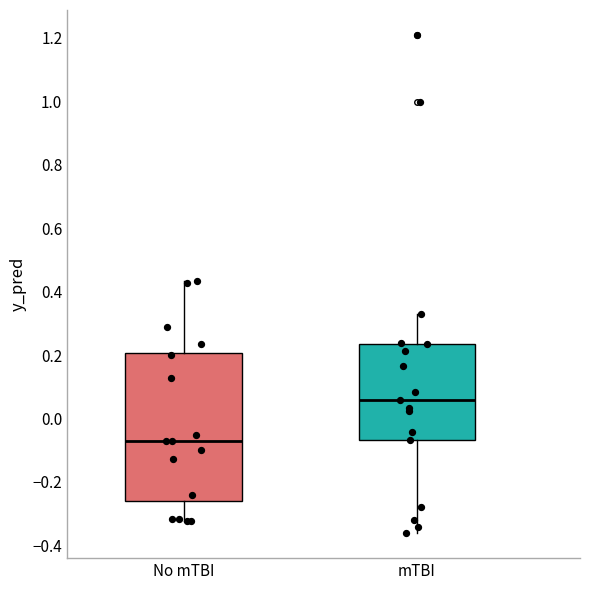

Which box's median line is the highest?

mTBI